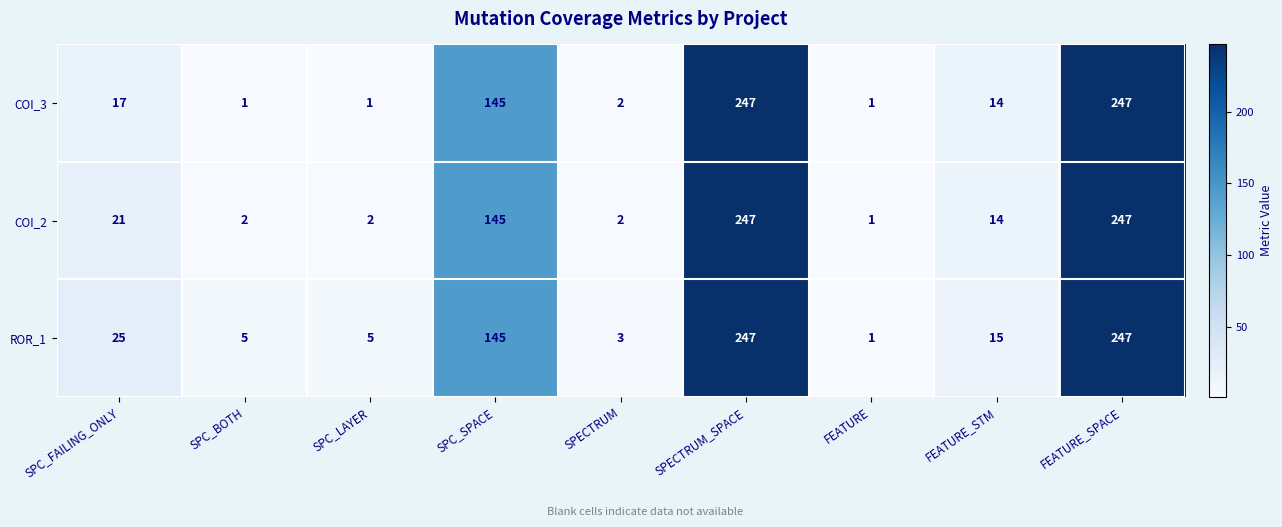

List the series in order of their overall mean, highest first.

ROR_1, COI_2, COI_3